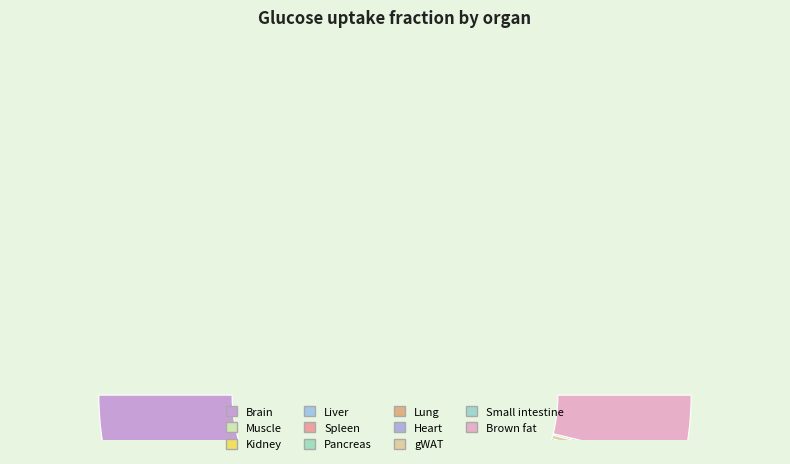

To the nearest percent, what is the average slice percentage?

9%